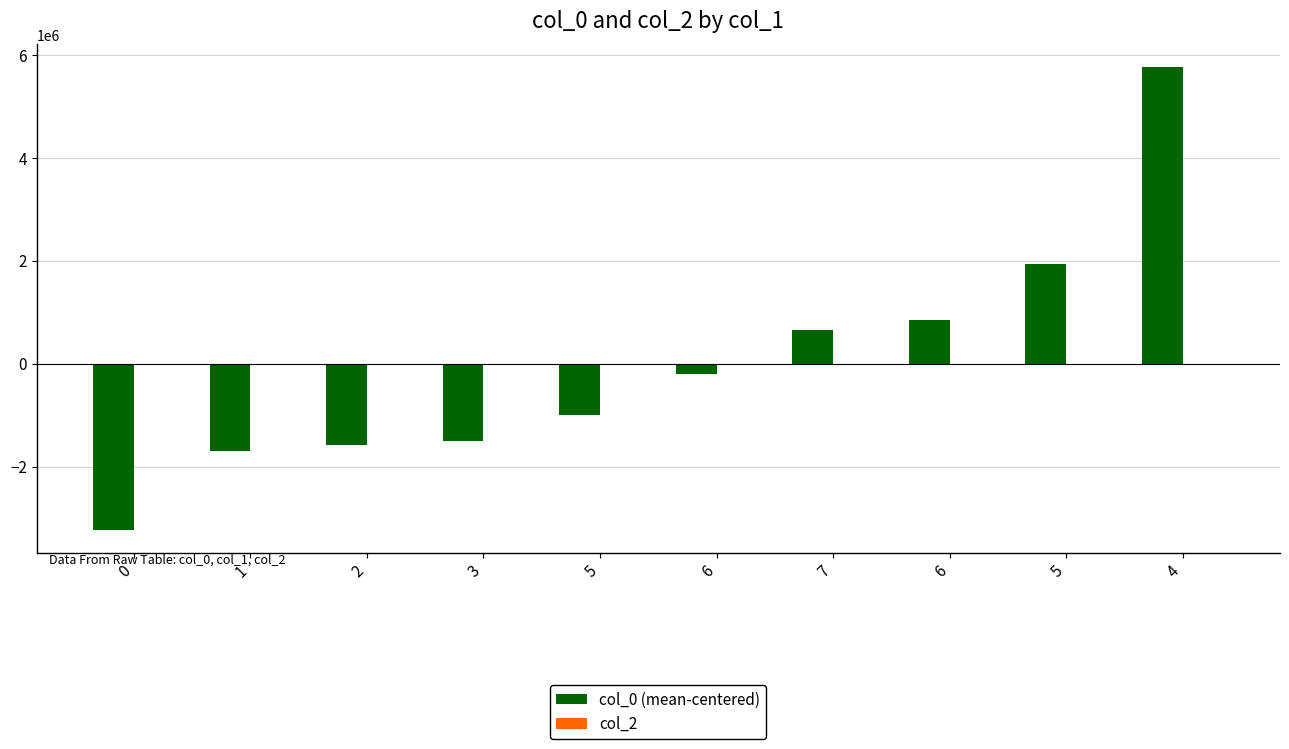

How many data points does each series have?

10